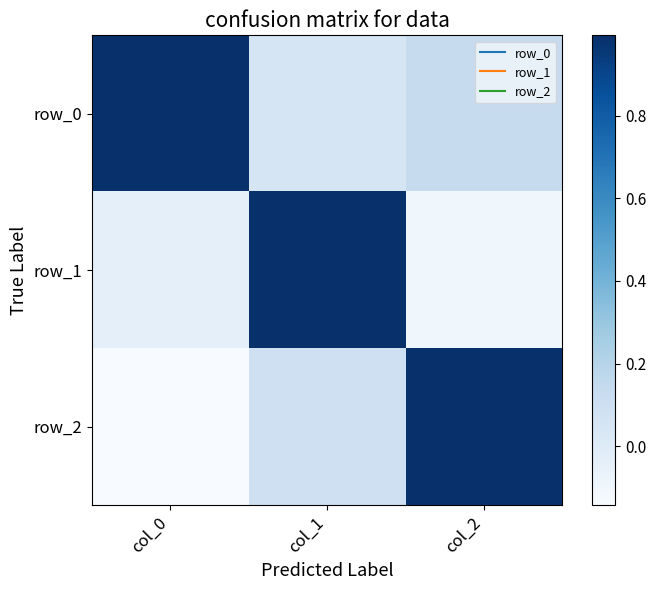

Reading left to right, what are all the values shown in this chart?

row_0: 1.0	0.1	0.1
row_1: -0.0	1.0	-0.1
row_2: -0.1	0.1	1.0